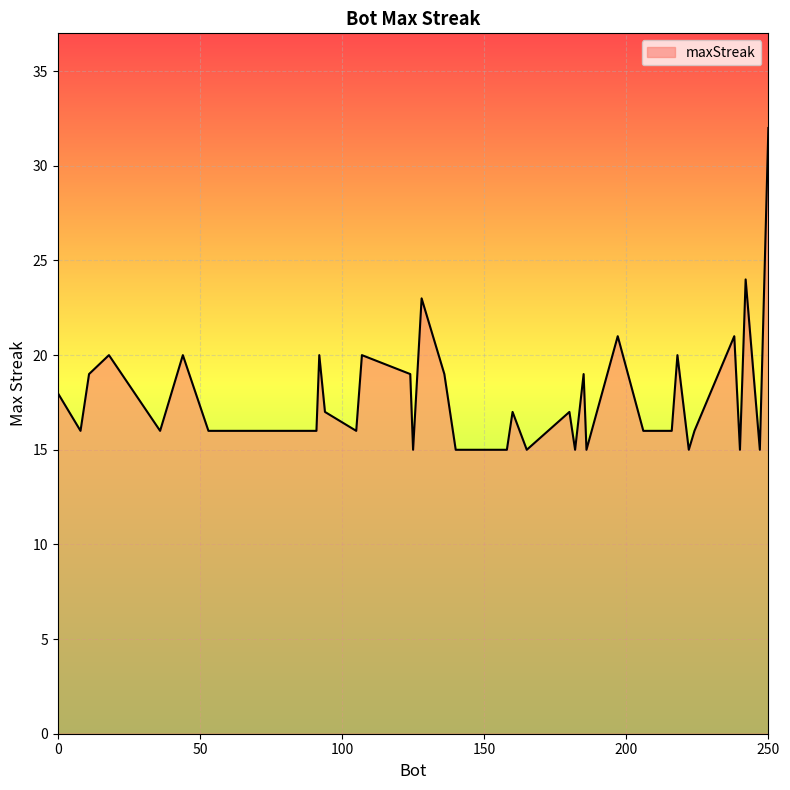

What is the difference between the maximum and minimum values?

17